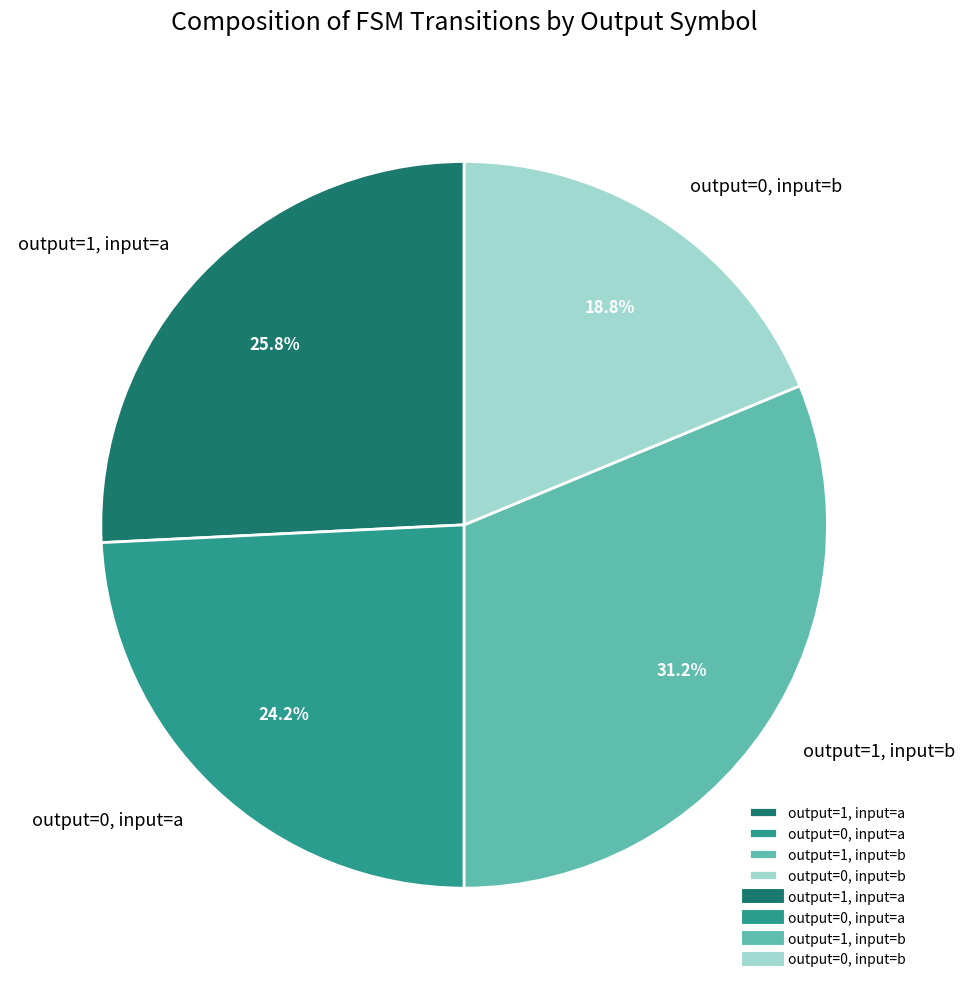

Approximately how many times larger is the value at output=0, input=b compared to output=1, input=a?

0.7